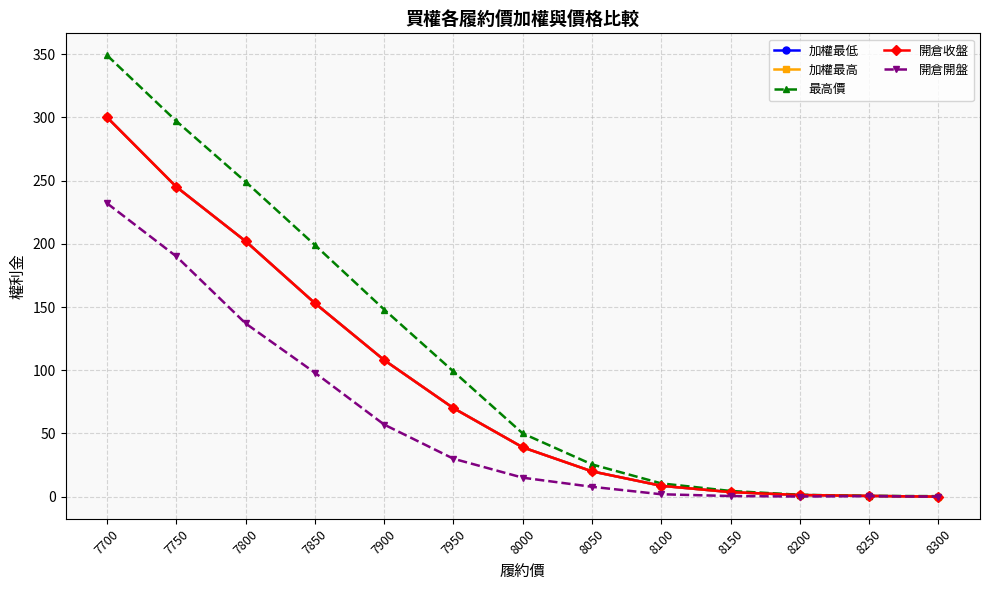

Does the chart have visible grid lines?

Yes